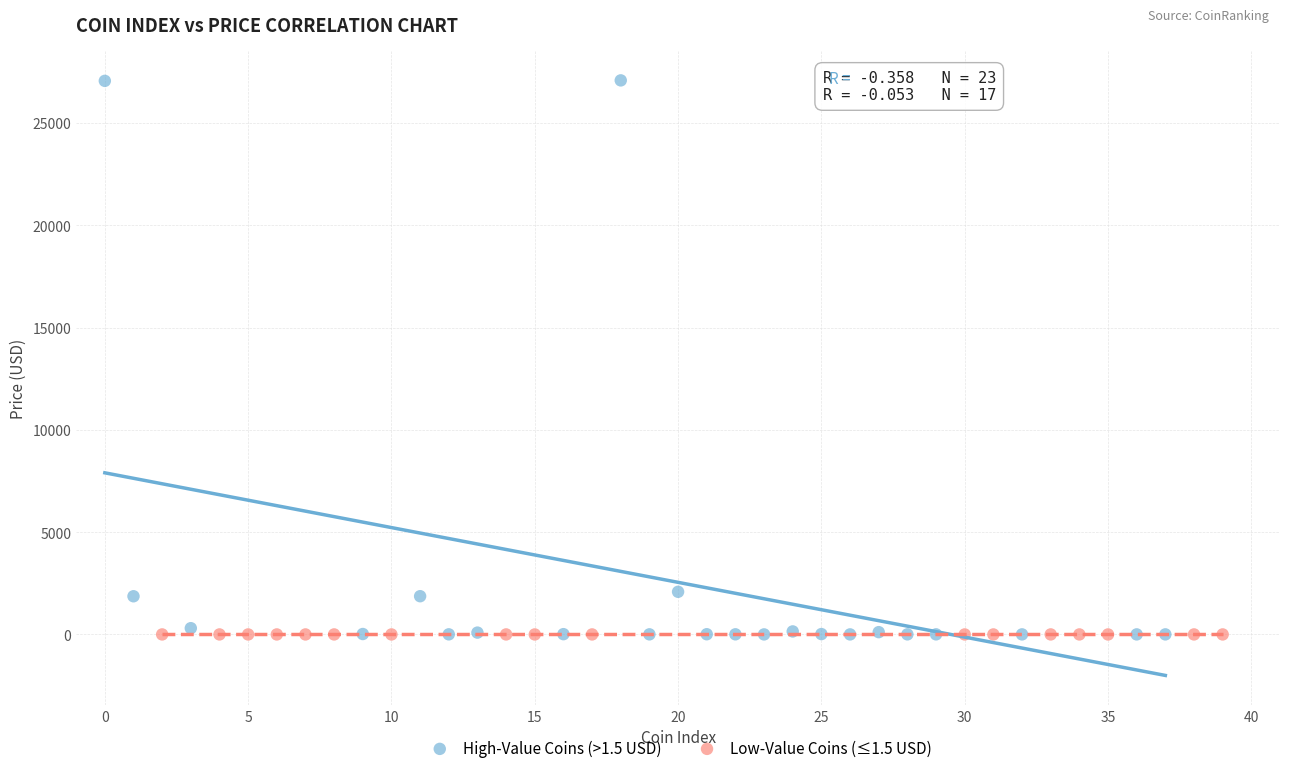

Which series has the largest Y range (max minus min)?

High-Value Coins (>1.5 USD)